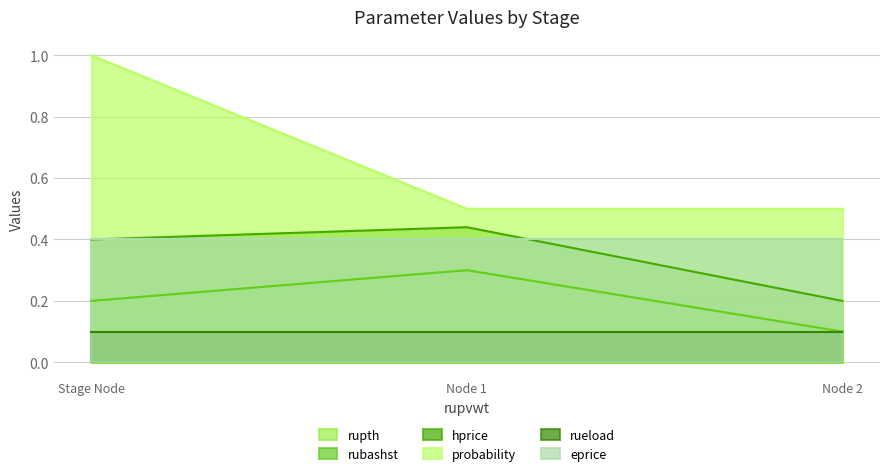

What is the approximate value of probability at Node 2?

0.5